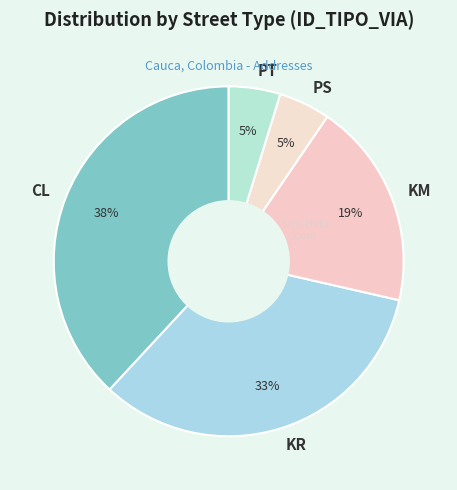

Is it true that PT is 5% of the pie?

True